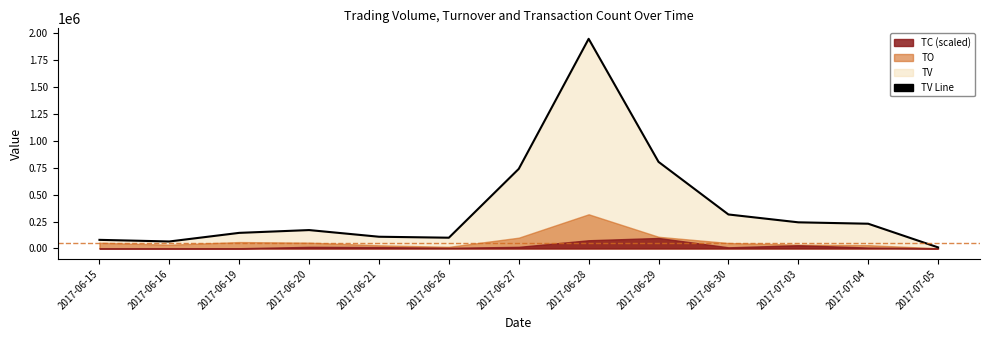

What is the difference between the maximum and minimum values?

1939000